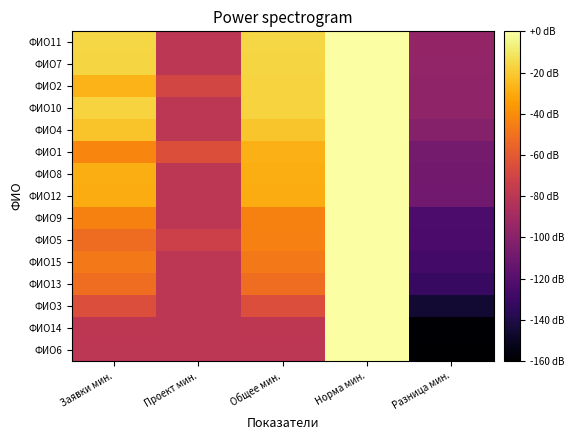

What is the spread (max minus min) of values at Общее мин.?

7246